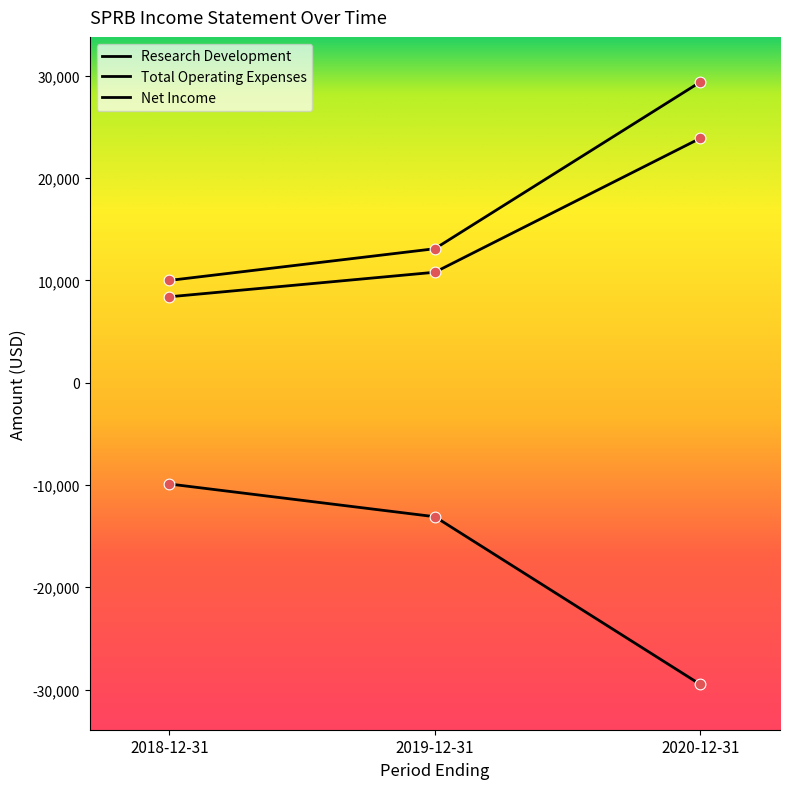

Is the value of Research Development at 2019-12-31 greater than the value of Total Operating Expenses at 2019-12-31?

No